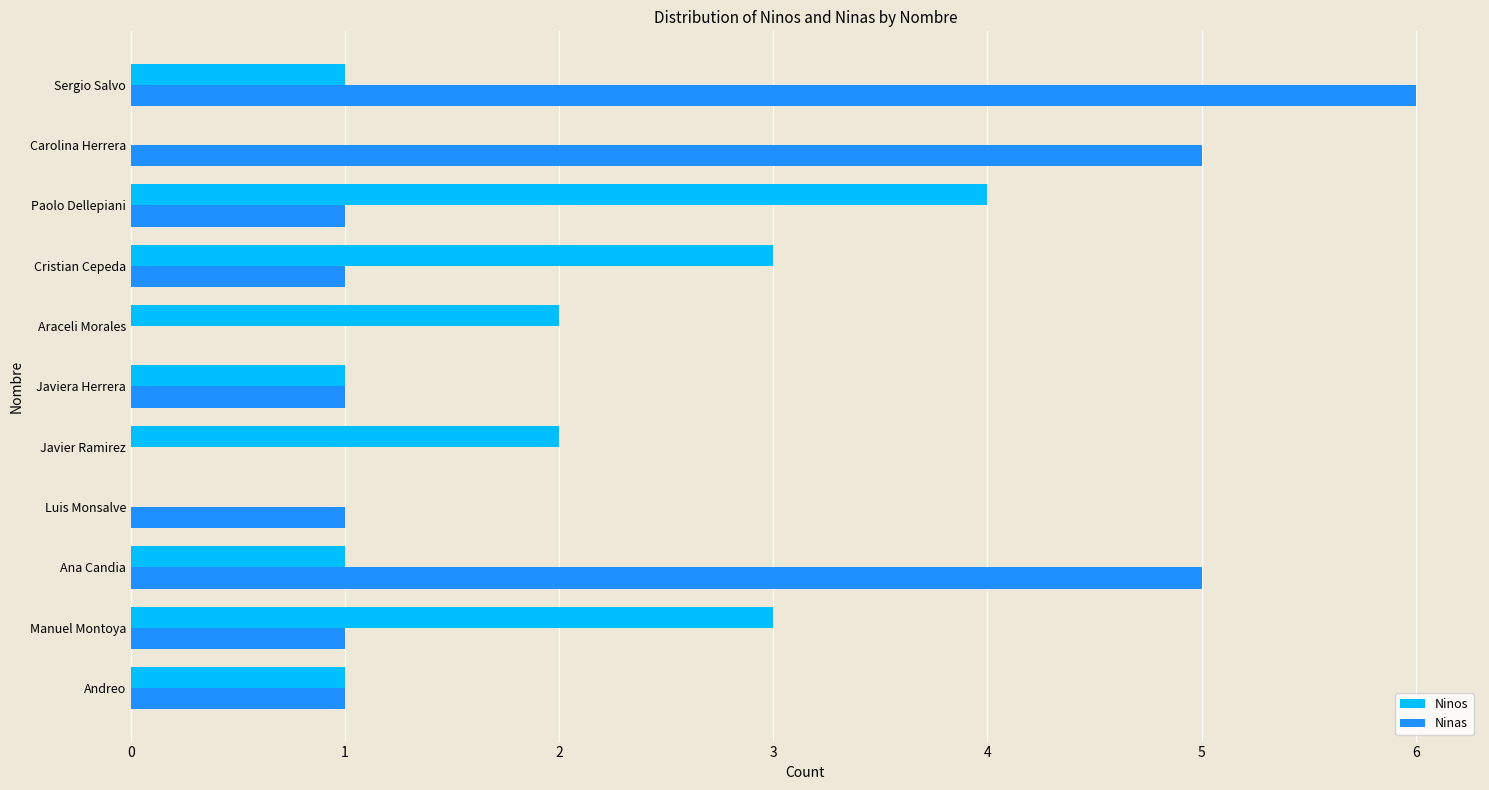

At which category is the sum across all series the highest?

Sergio Salvo